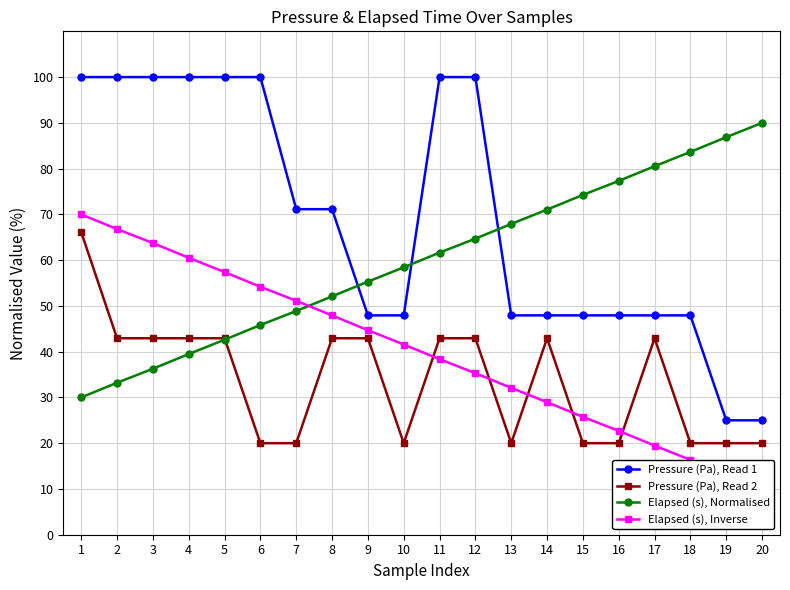

What is the spread (max minus min) of values at 16?

57.3